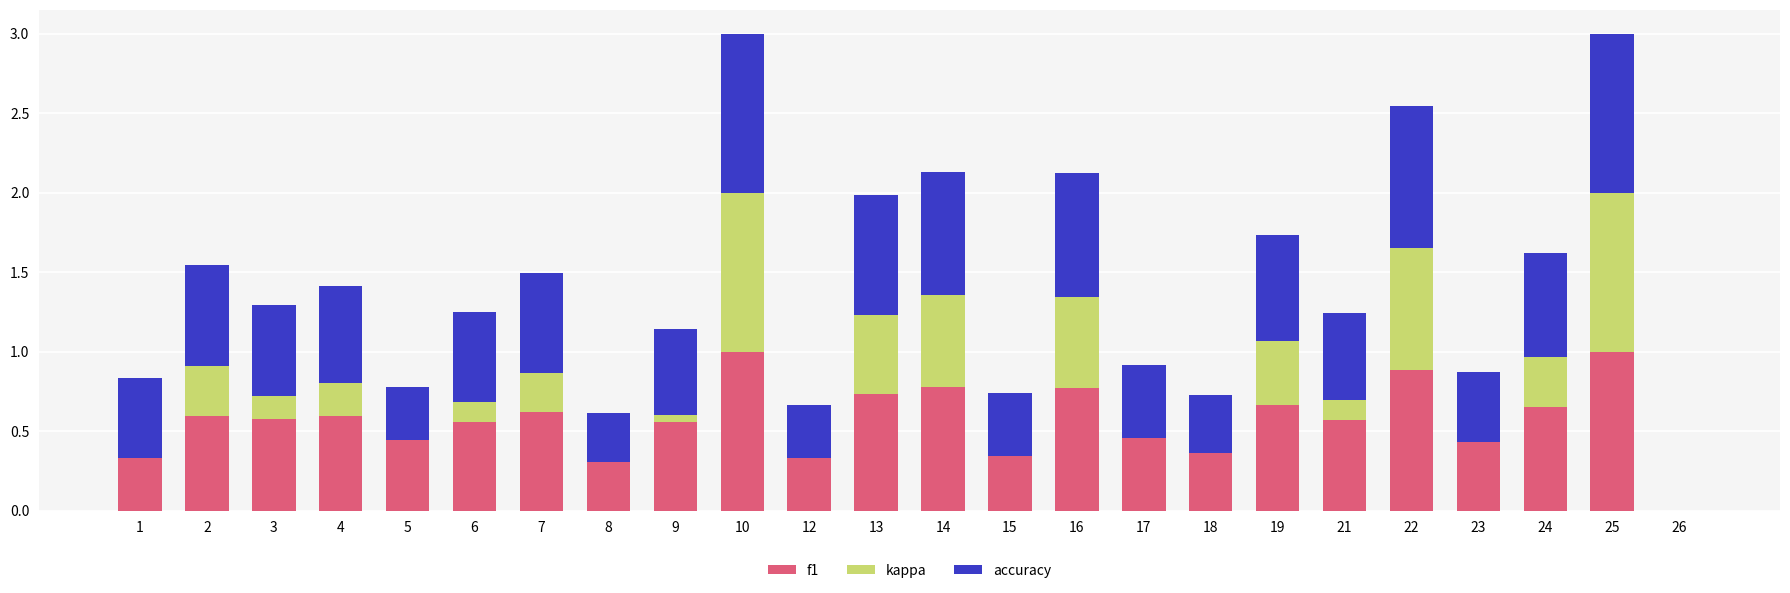

What is the total value across all series at 16?

2.1